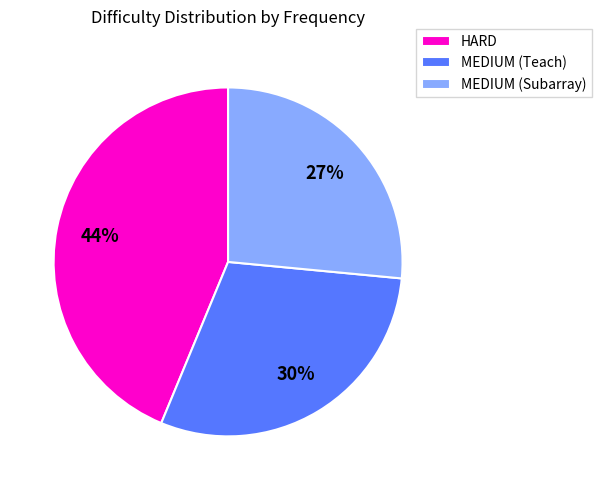

Is the sum of MEDIUM (Teach) and HARD greater than half?

Yes